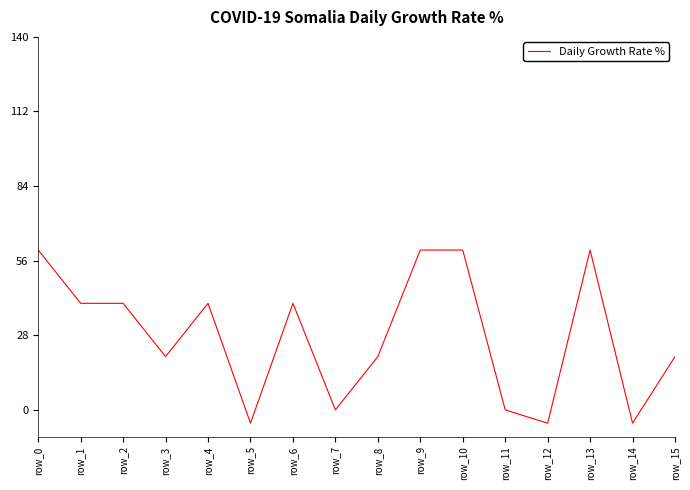

The value at row_11 is 0. True or false?

True